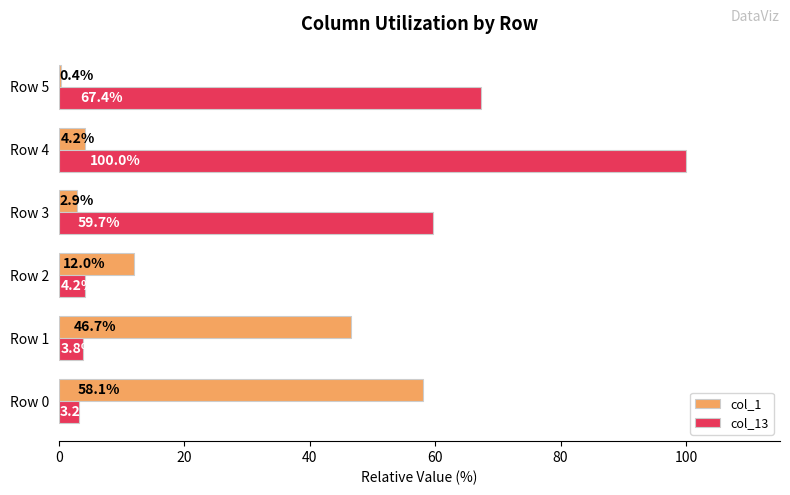

Is it true that col_1 equals 4.2 at Row 4?

True